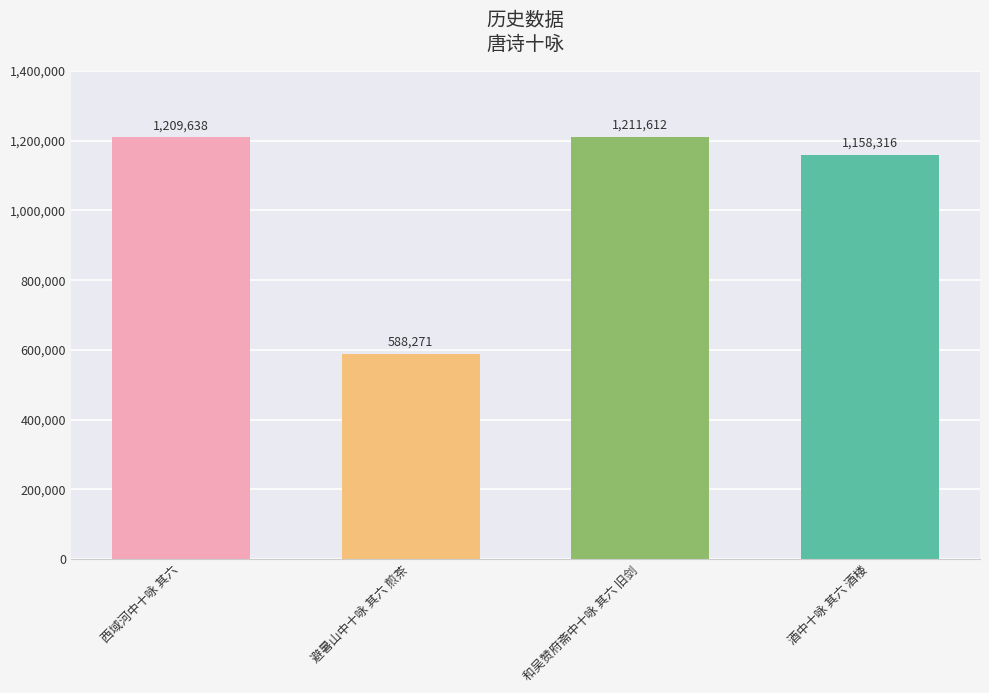

What is the difference between the second highest and second lowest values?

51322